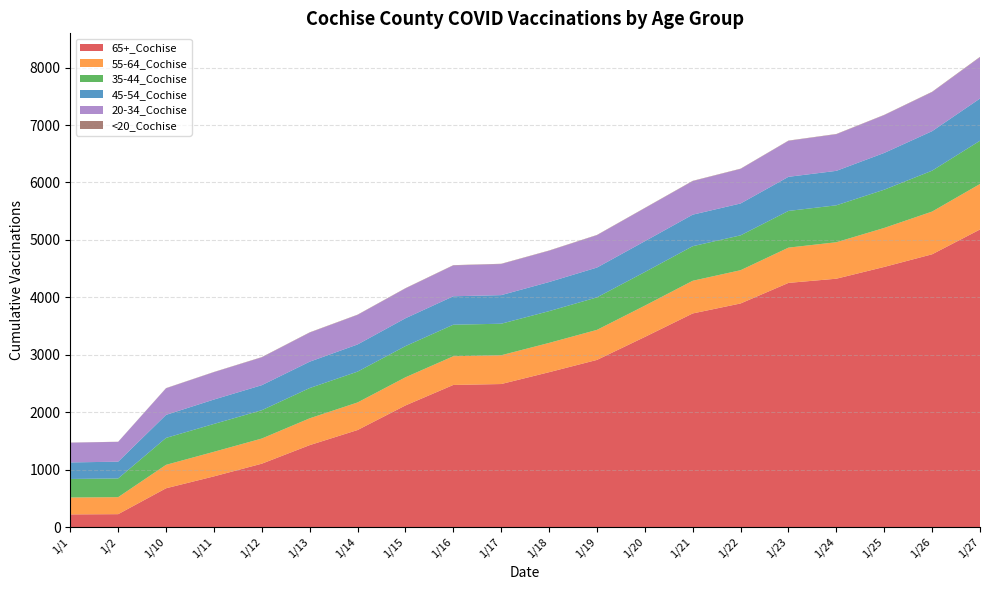

Reading left to right, list all the values displayed in this chart.

65+_Cochise: 1/1=220	1/2=224	1/10=675	1/11=882	1/12=1103	1/13=1426	1/14=1689	1/15=2117	1/16=2474	1/17=2490	1/18=2696	1/19=2910	1/20=3310	1/21=3719	1/22=3893	1/23=4251	1/24=4324	1/25=4529	1/26=4749	1/27=5181
55-64_Cochise: 1/1=294	1/2=296	1/10=408	1/11=428	1/12=438	1/13=467	1/14=480	1/15=490	1/16=500	1/17=501	1/18=510	1/19=523	1/20=545	1/21=569	1/22=579	1/23=614	1/24=635	1/25=679	1/26=744	1/27=792
35-44_Cochise: 1/1=323	1/2=326	1/10=469	1/11=485	1/12=493	1/13=527	1/14=537	1/15=543	1/16=549	1/17=549	1/18=553	1/19=566	1/20=585	1/21=602	1/22=607	1/23=639	1/24=643	1/25=666	1/26=712	1/27=753
45-54_Cochise: 1/1=288	1/2=292	1/10=401	1/11=425	1/12=436	1/13=459	1/14=473	1/15=485	1/16=495	1/17=498	1/18=507	1/19=519	1/20=537	1/21=549	1/22=555	1/23=594	1/24=600	1/25=640	1/26=688	1/27=735
20-34_Cochise: 1/1=344	1/2=345	1/10=462	1/11=476	1/12=484	1/13=506	1/14=514	1/15=519	1/16=537	1/17=541	1/18=544	1/19=563	1/20=575	1/21=584	1/22=601	1/23=626	1/24=637	1/25=658	1/26=680	1/27=719
<20_Cochise: 1/1=2	1/2=2	1/10=4	1/11=4	1/12=5	1/13=5	1/14=5	1/15=5	1/16=5	1/17=5	1/18=5	1/19=5	1/20=5	1/21=5	1/22=5	1/23=5	1/24=5	1/25=5	1/26=6	1/27=7